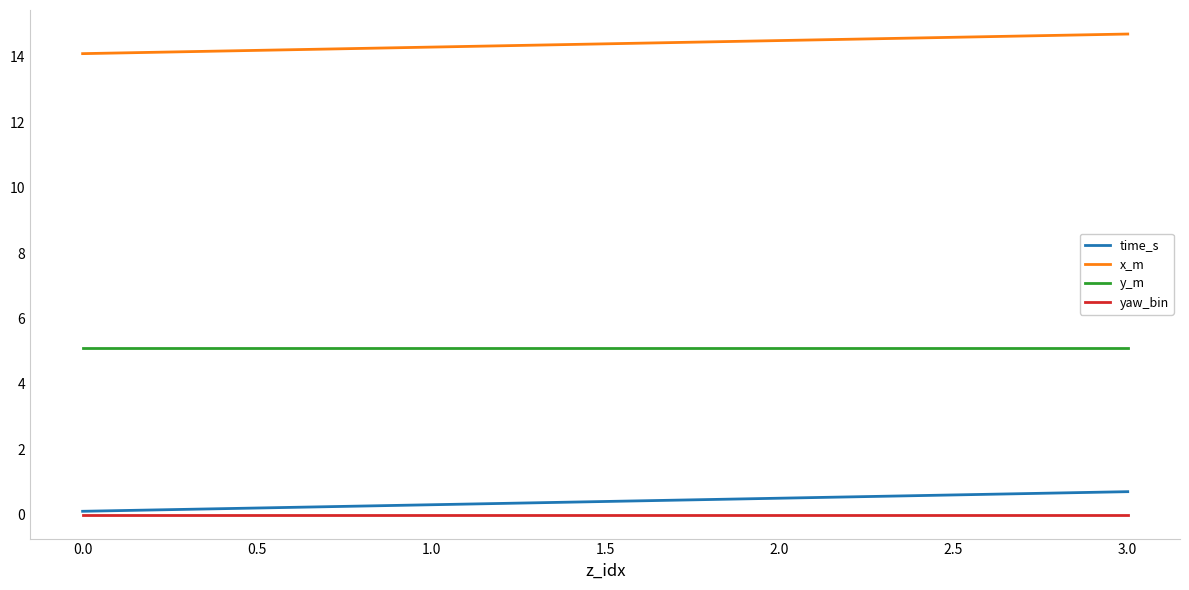

What position from the right is 2.0?

2